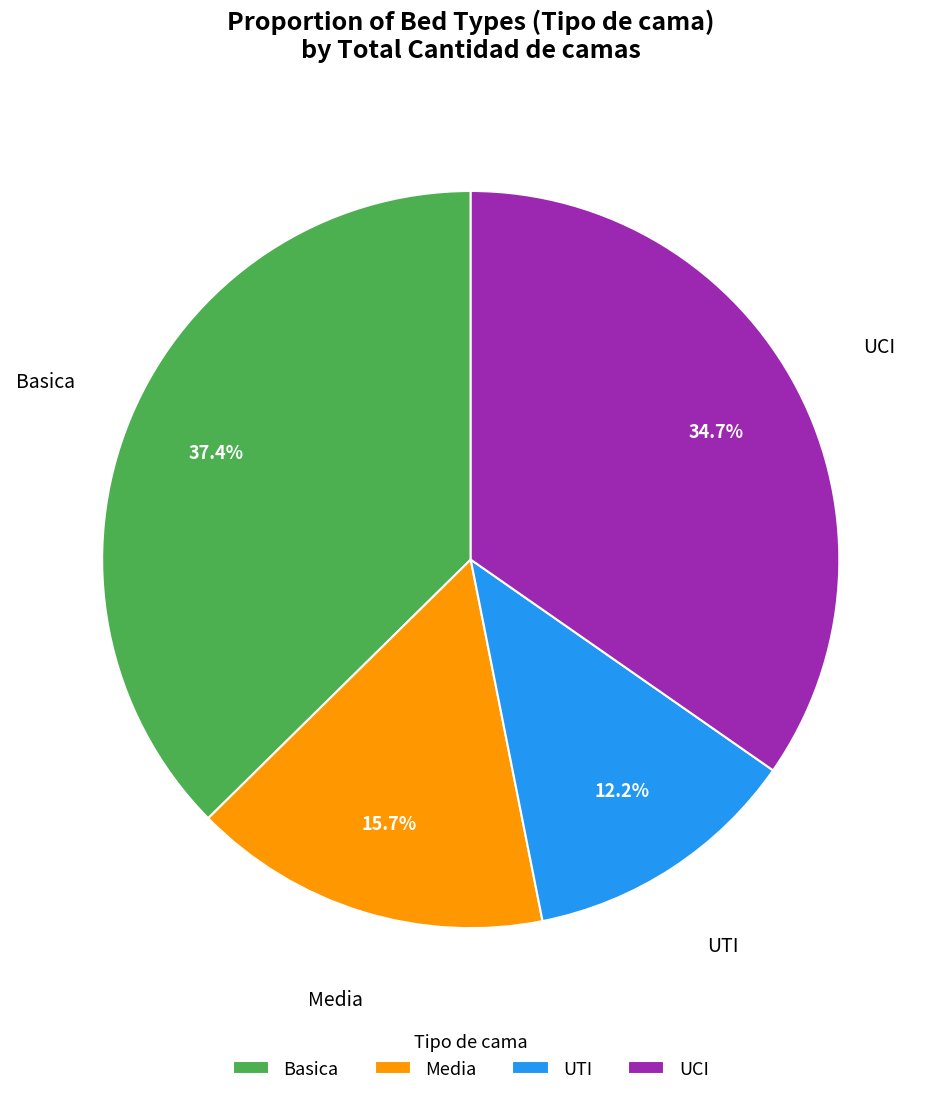

Is there any slice that represents more than half of the pie?

No